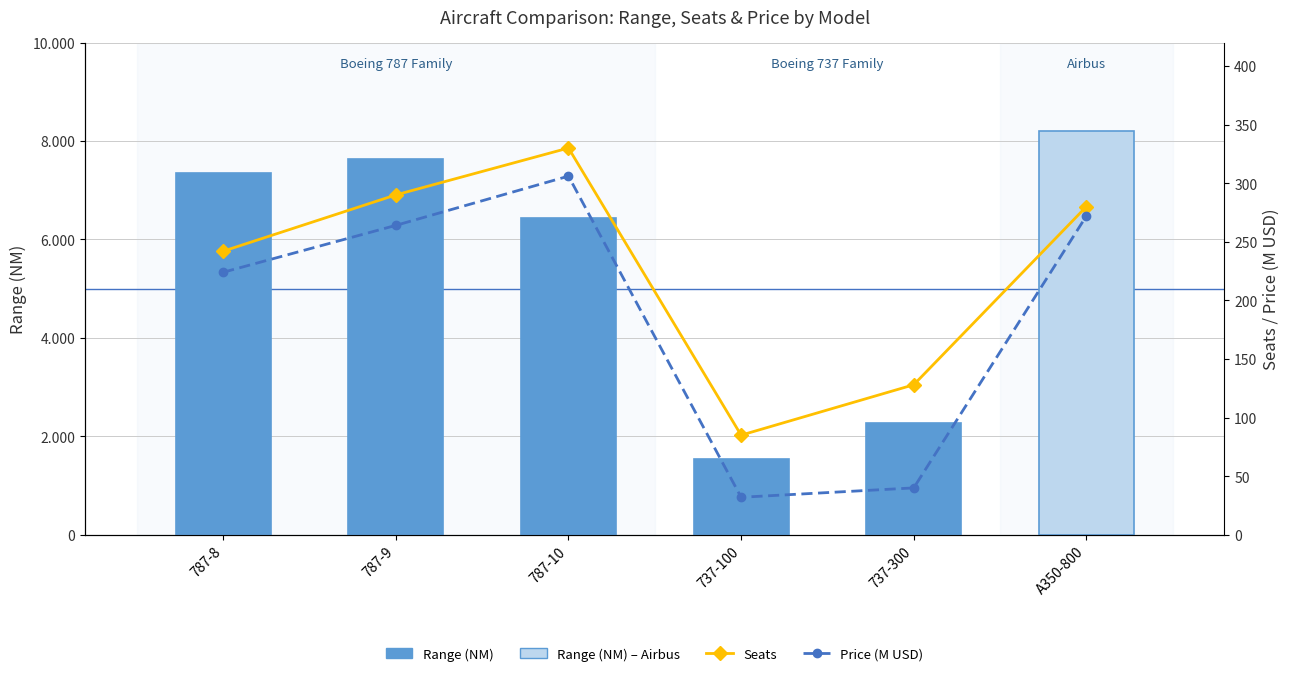

Read the Seats value at 787-8.

242